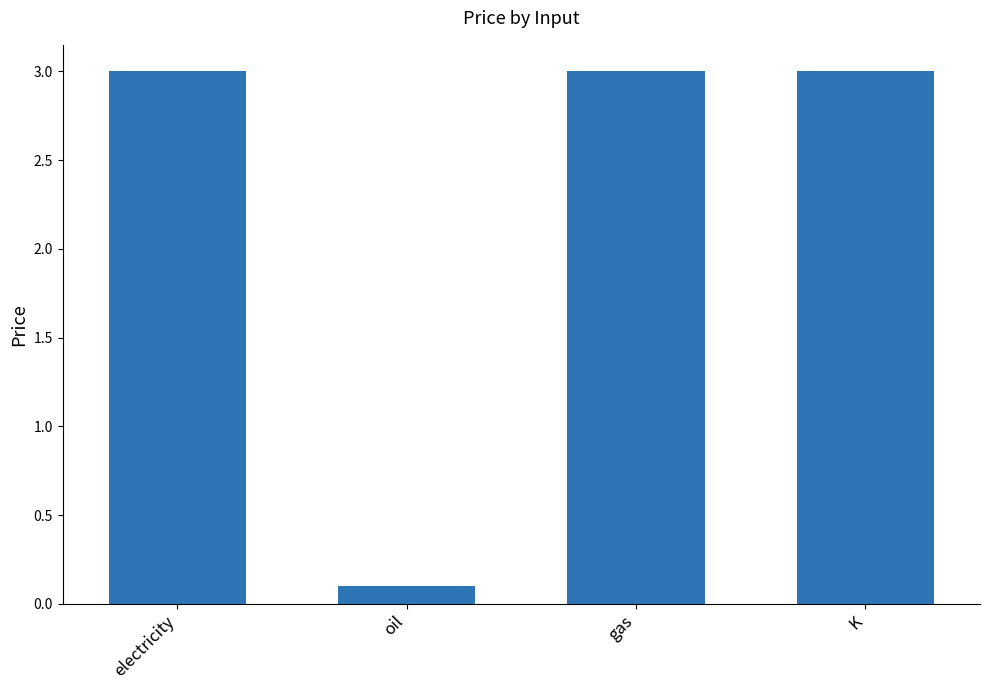

What is the ratio of the value at K to the value at gas?

1.0